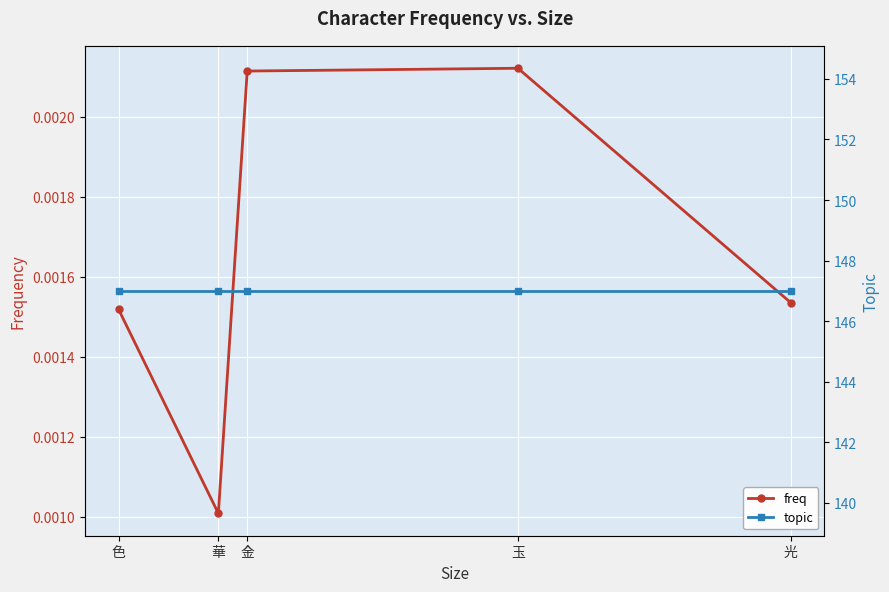

List the labels in order of topic value, smallest first.

光, 玉, 金, 華, 色